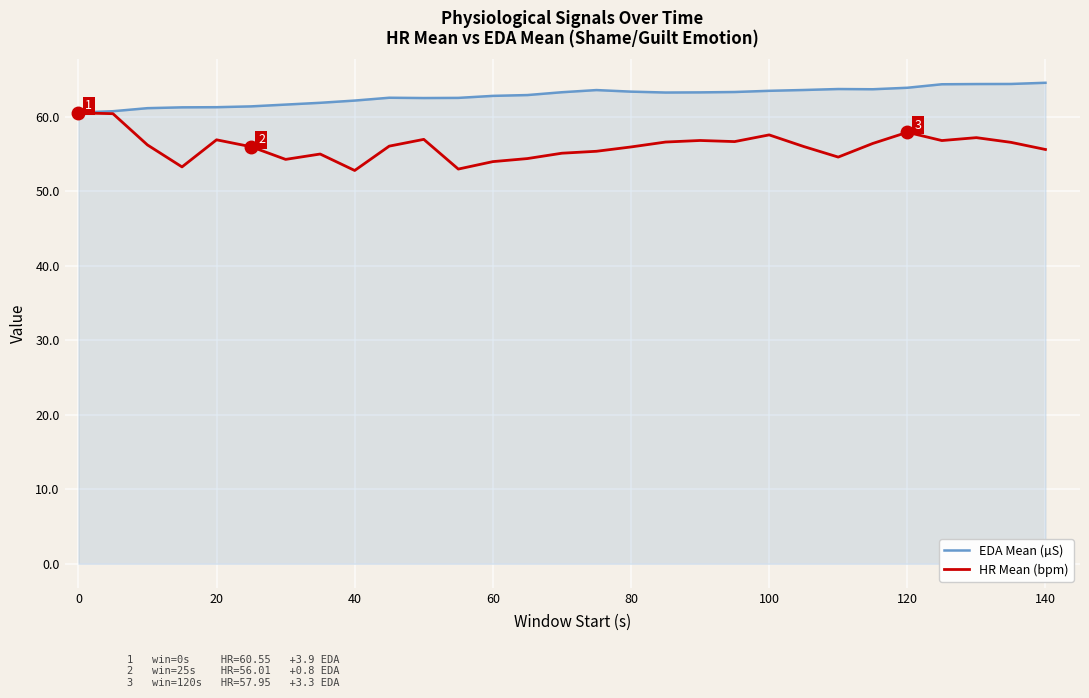

Which series has the largest total across all categories?

EDA Mean (µS)